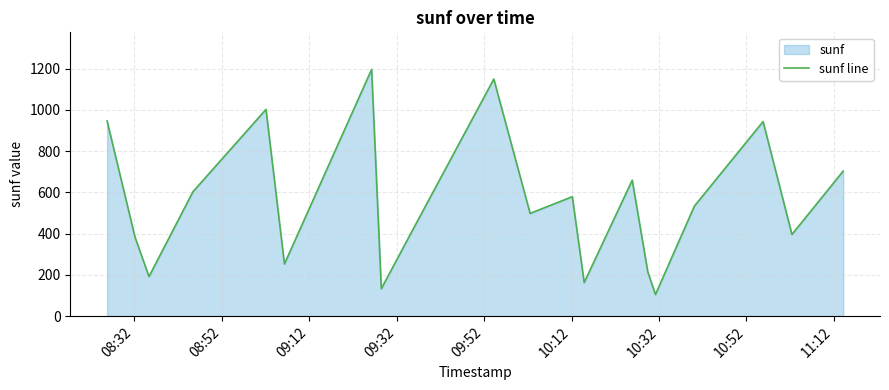

Count the number of data series in this chart.

1